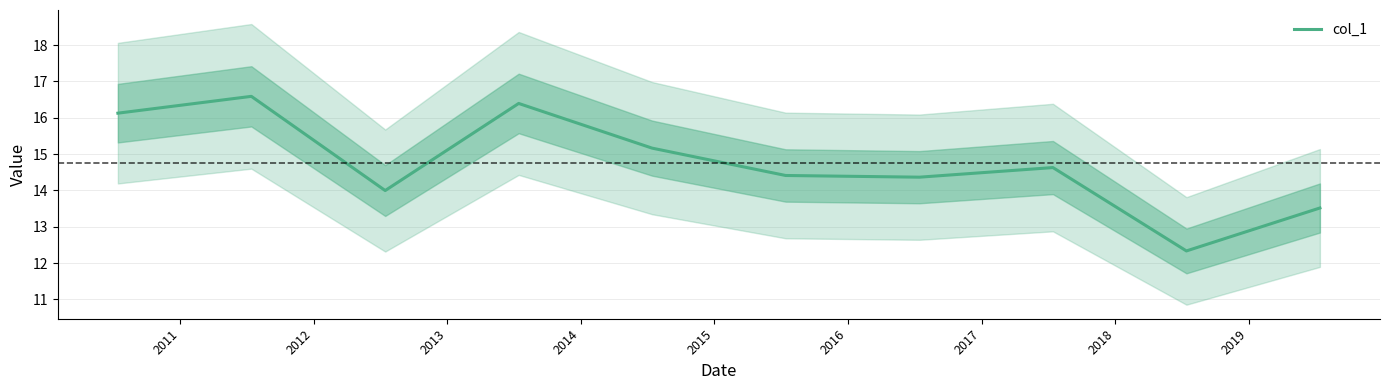

The value at 2011 is 16.6. True or false?

True